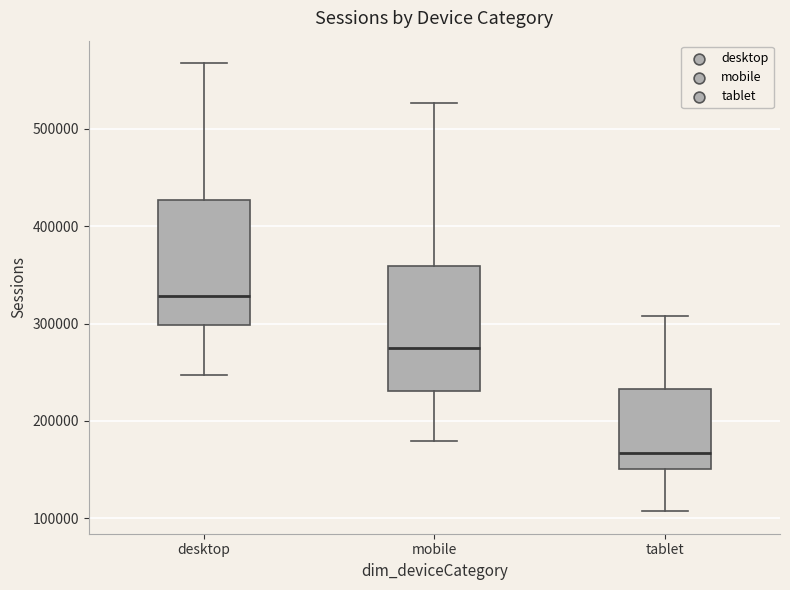

Reading left to right, read every box against the y-axis: the position of its median line, the range the box covers, and the ends of its whiskers. The values are not printed on the chart, so give them approximately, as read against the axis.

desktop: median 330000, box 300000 to 430000, whiskers 250000 to 570000
mobile: median 270000, box 230000 to 360000, whiskers 180000 to 530000
tablet: median 170000, box 150000 to 230000, whiskers 110000 to 310000